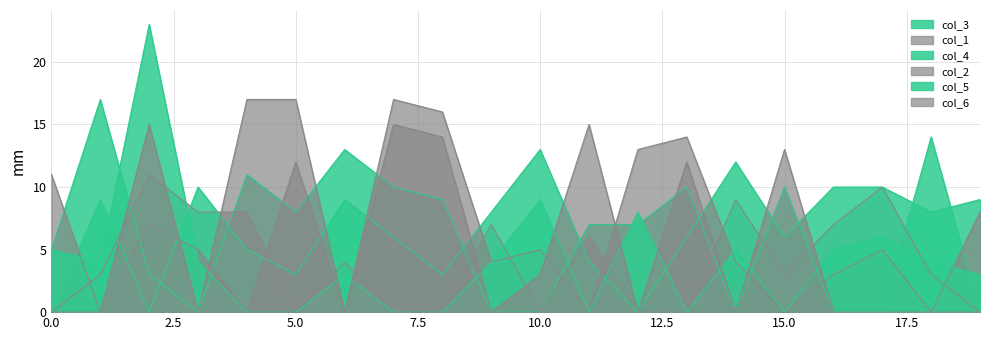

What is the difference between the highest and lowest values at 19?

9